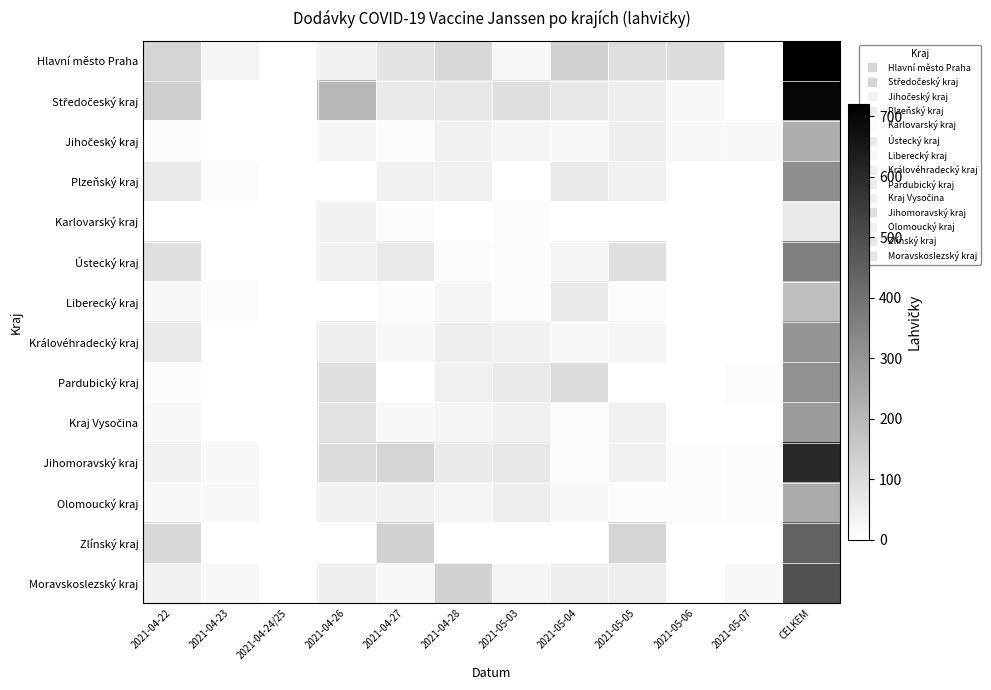

Which has a higher value, 2021-05-04 or 2021-05-05?

2021-05-04